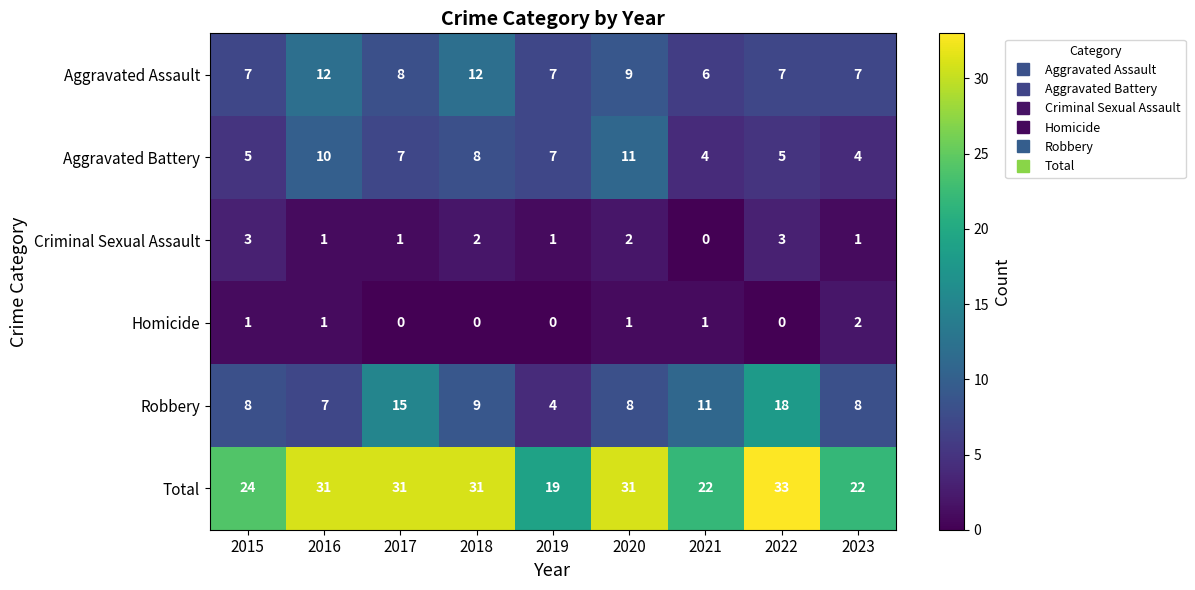

At which category is the sum across all series the highest?

2022